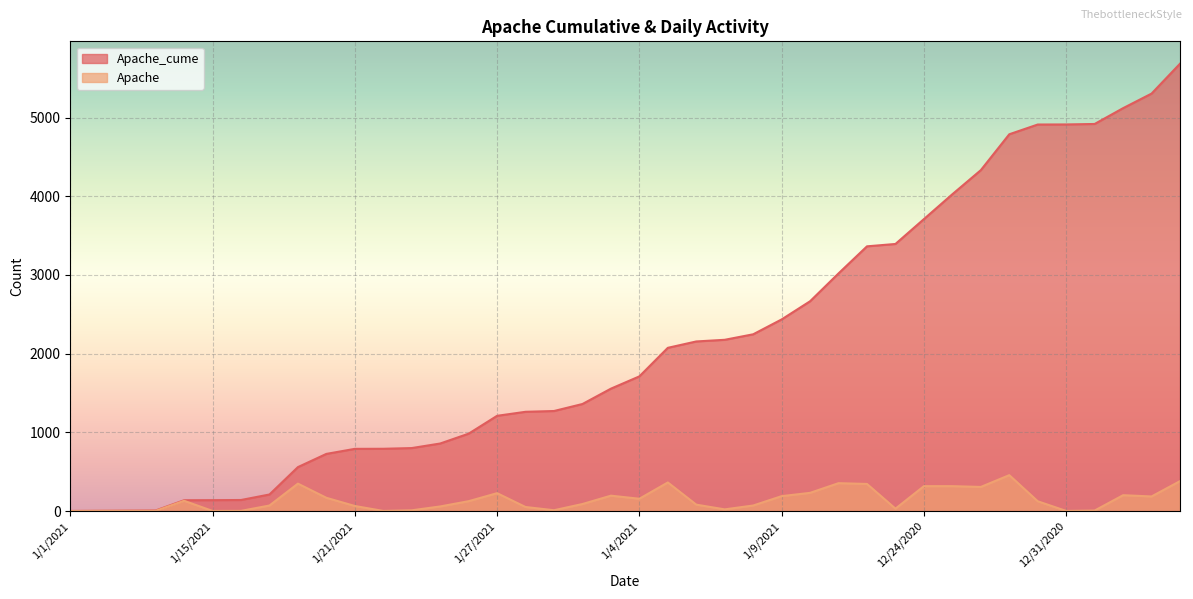

What is the total value across all series at 12/21/2020?

3374